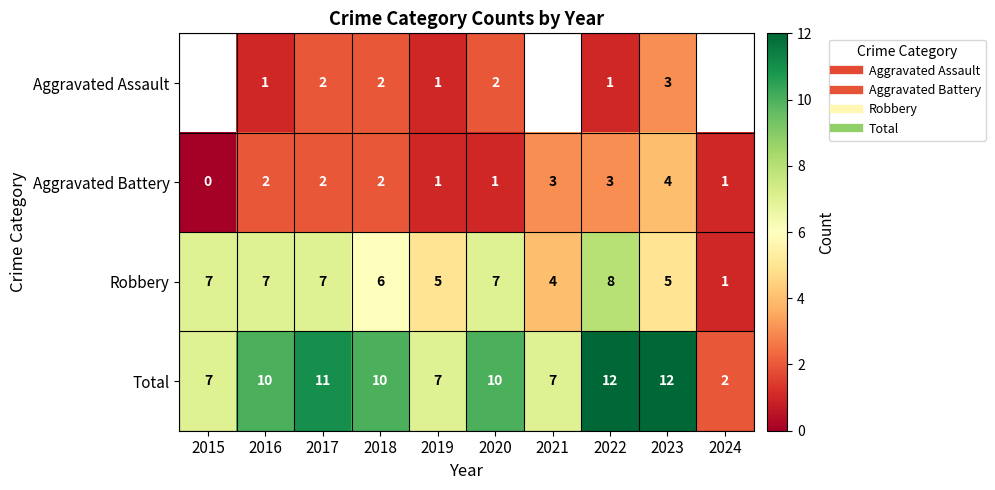

List the labels in order of Total value, largest first.

2022, 2023, 2017, 2016, 2018, 2020, 2015, 2019, 2021, 2024